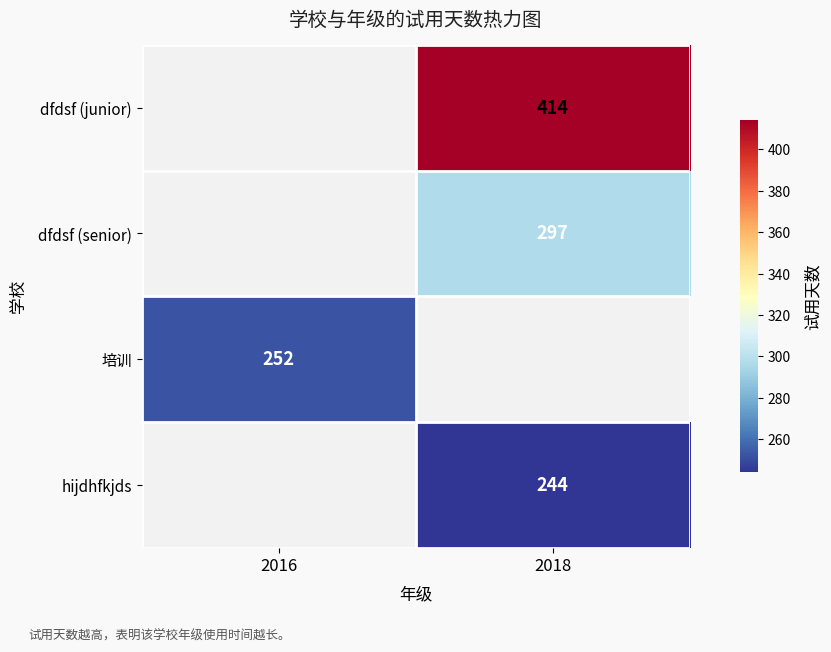

True or false: dfdsf (junior) has a value of 414 at 2018.

True